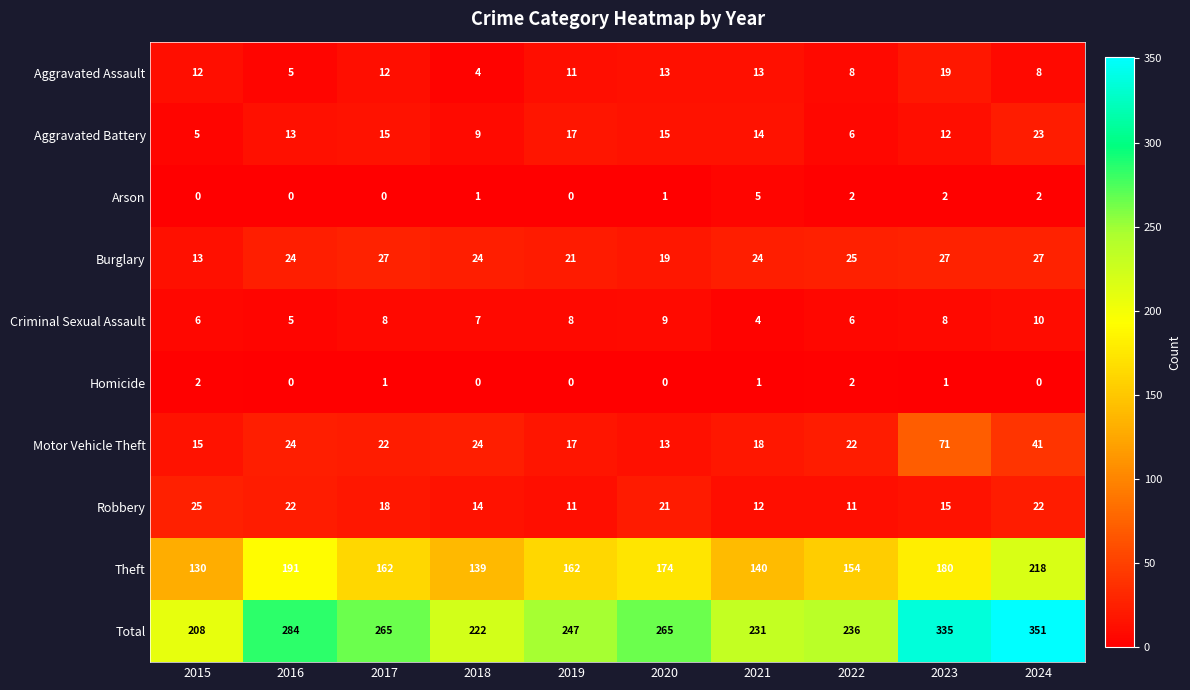

How many distinct data groups are displayed?

10